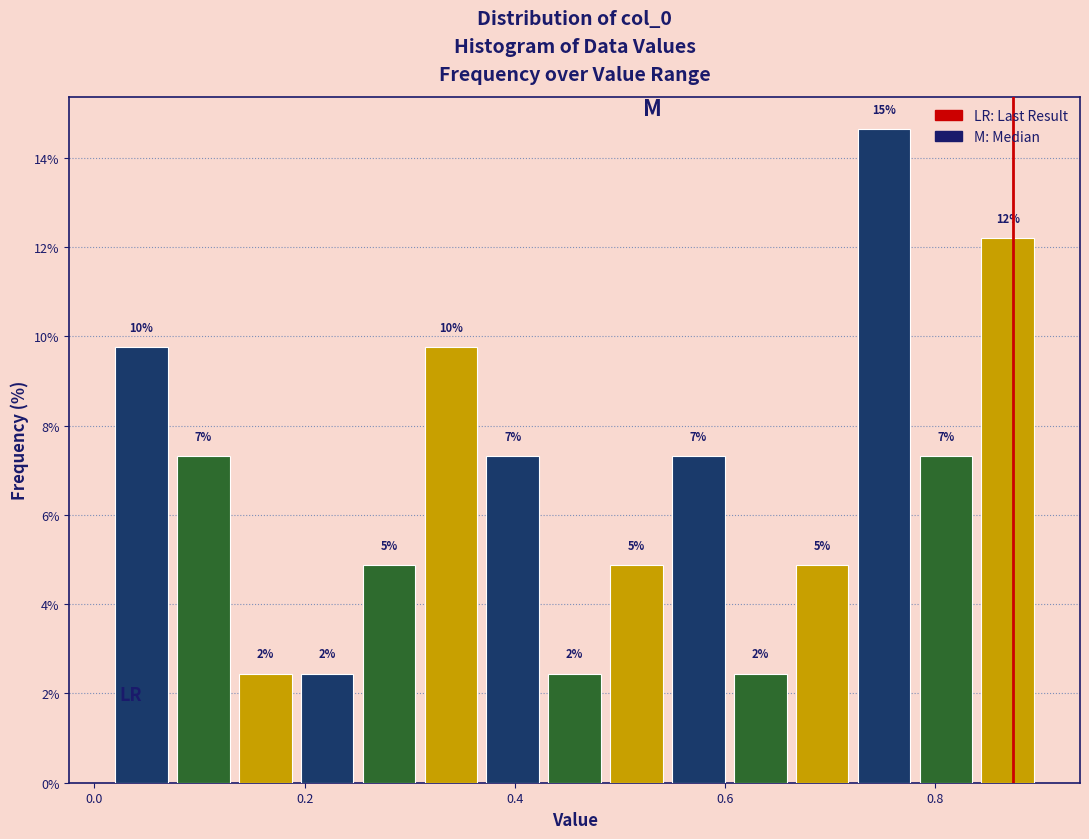

Around what value on the x-axis is the tallest bar? Give the approximate position of its centre, as read against the axis.

0.76